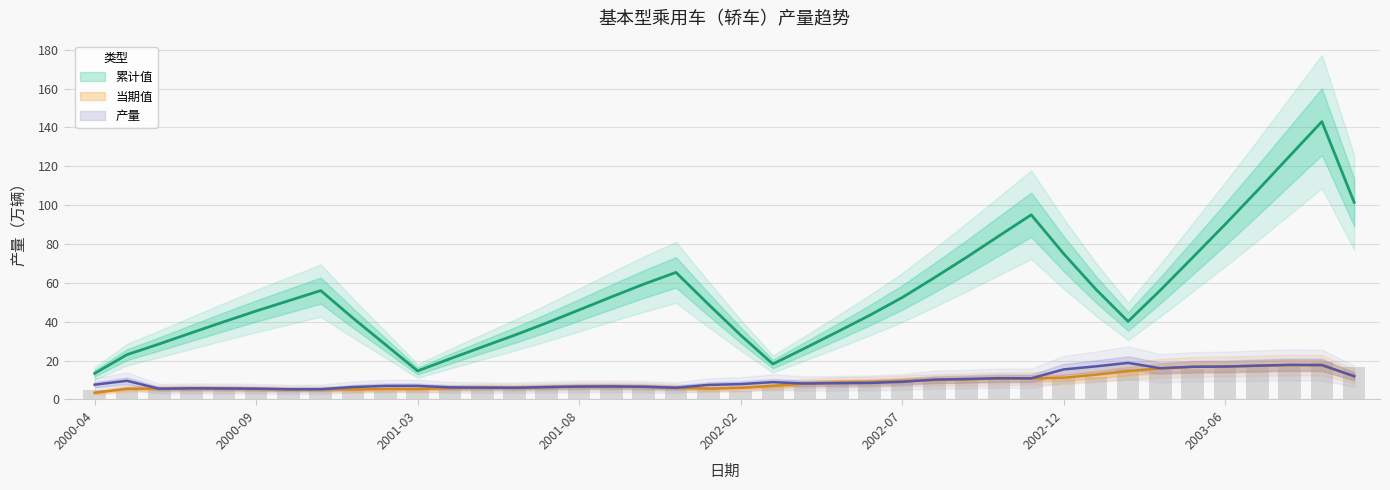

List the labels in order of 当期值 value, largest first.

2003-09, 2003-06, 2003-07, 2003-08, 2003-10, 2003-04, 2003-05, 2003-03, 2003-02, 2002-12, 2002-11, 2002-09, 2002-10, 2002-08, 2002-07, 2002-06, 2002-04, 2002-05, 2002-03, 2001-09, 2001-08, 2001-06, 2001-11, 2000-06, 2001-12, 2001-04, 2000-12, 2001-03, 2000-09, 2001-10, 2000-08, 2001-05, 2001-07, 2000-05, 2000-11, 2000-07, 2000-04, 2000-10, 2002-02, 2001-02